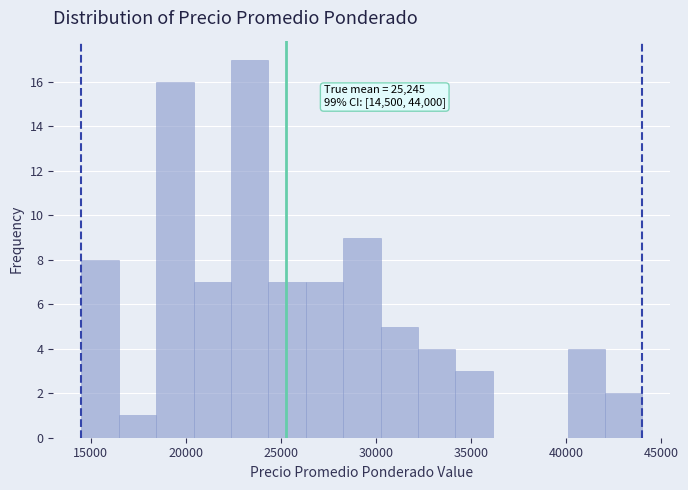

Around what value on the x-axis is the tallest bar? Give the approximate position of its centre, as read against the axis.

23500